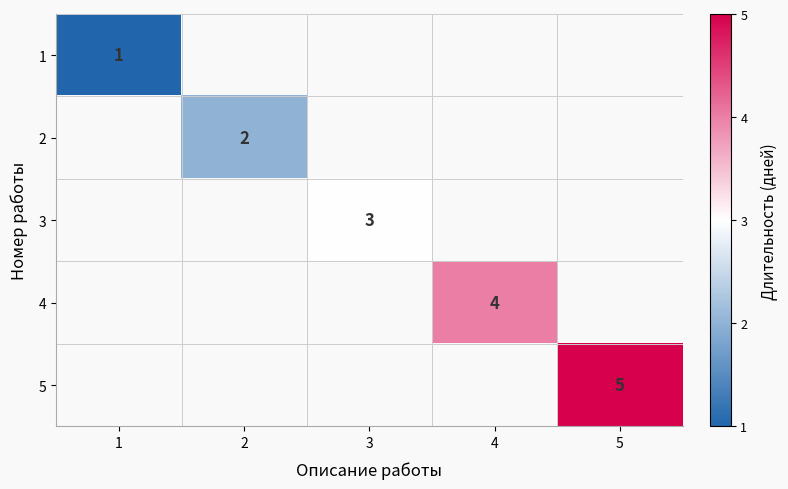

What is the minimum value shown in the chart?

1.0